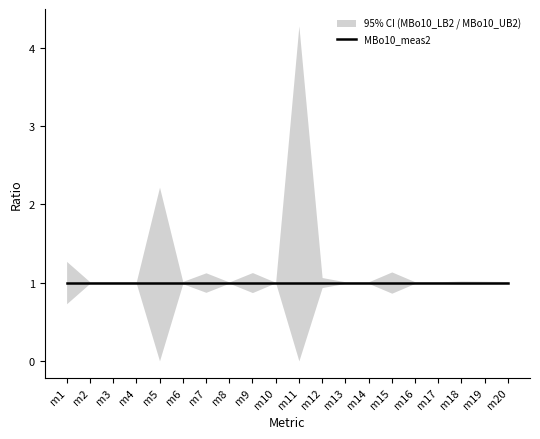

What is the value of the MBo10_meas2 point at the 1st from the left?

1.0